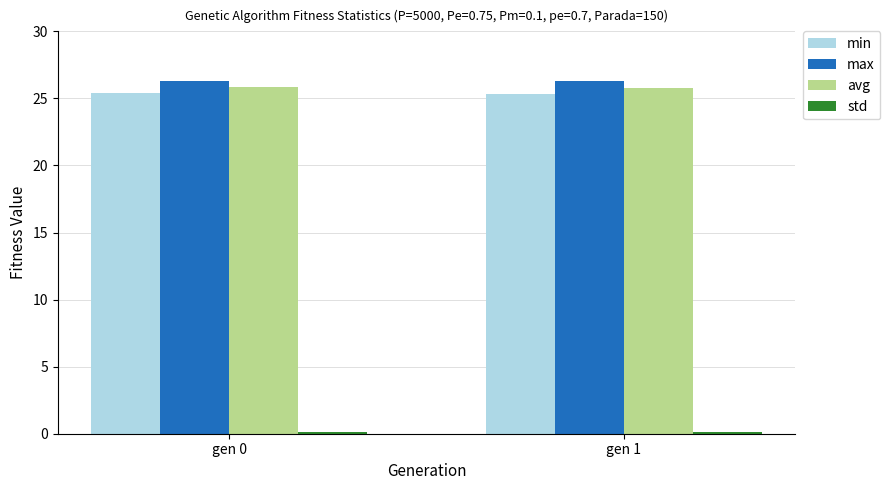

Read the avg value at gen 0.

25.9